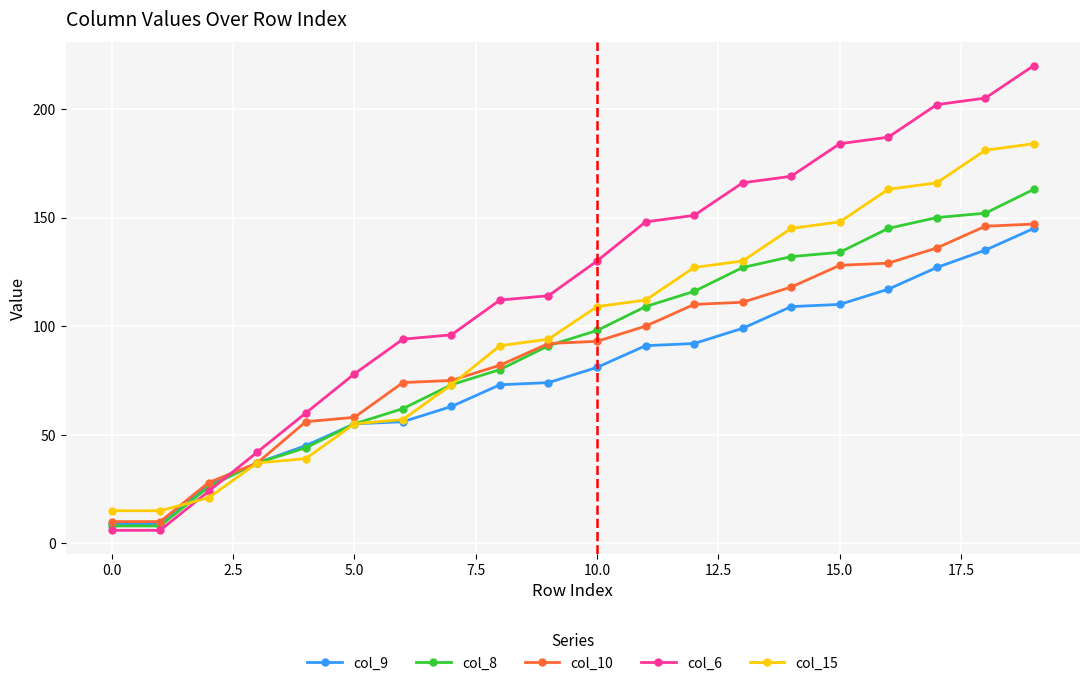

True or false: col_15 and col_9 intersect in this chart.

True